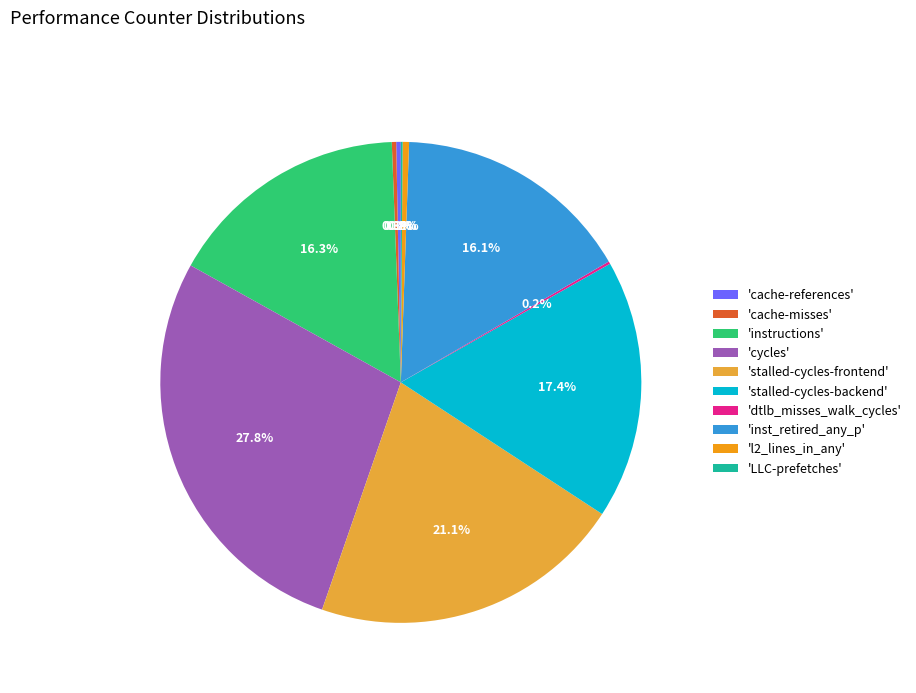

Does 'instructions' represent more than half of the total?

No